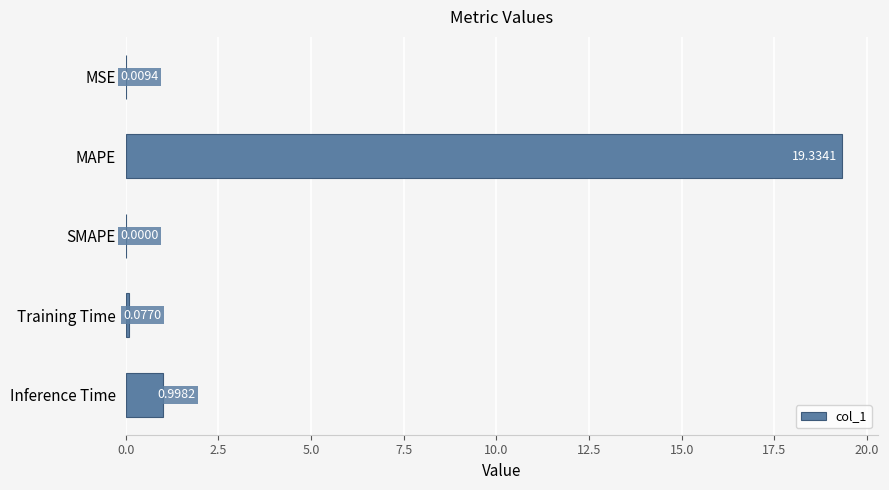

Which category has the highest value across all series?

MAPE